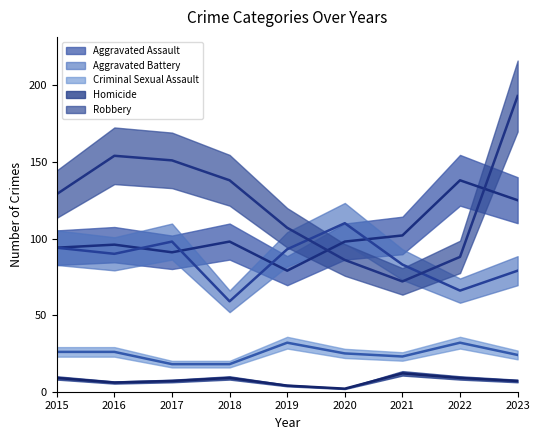

The Aggravated Assault series shows 220 at 2023. True or false?

False